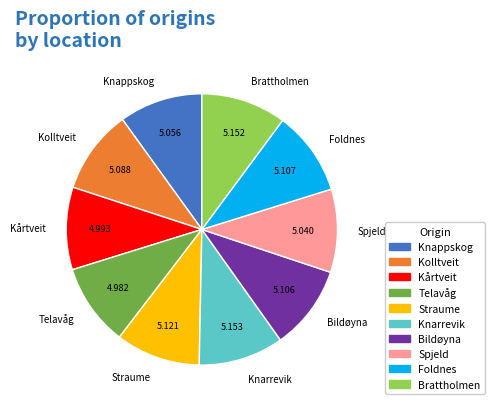

Is there any slice that represents more than half of the pie?

No